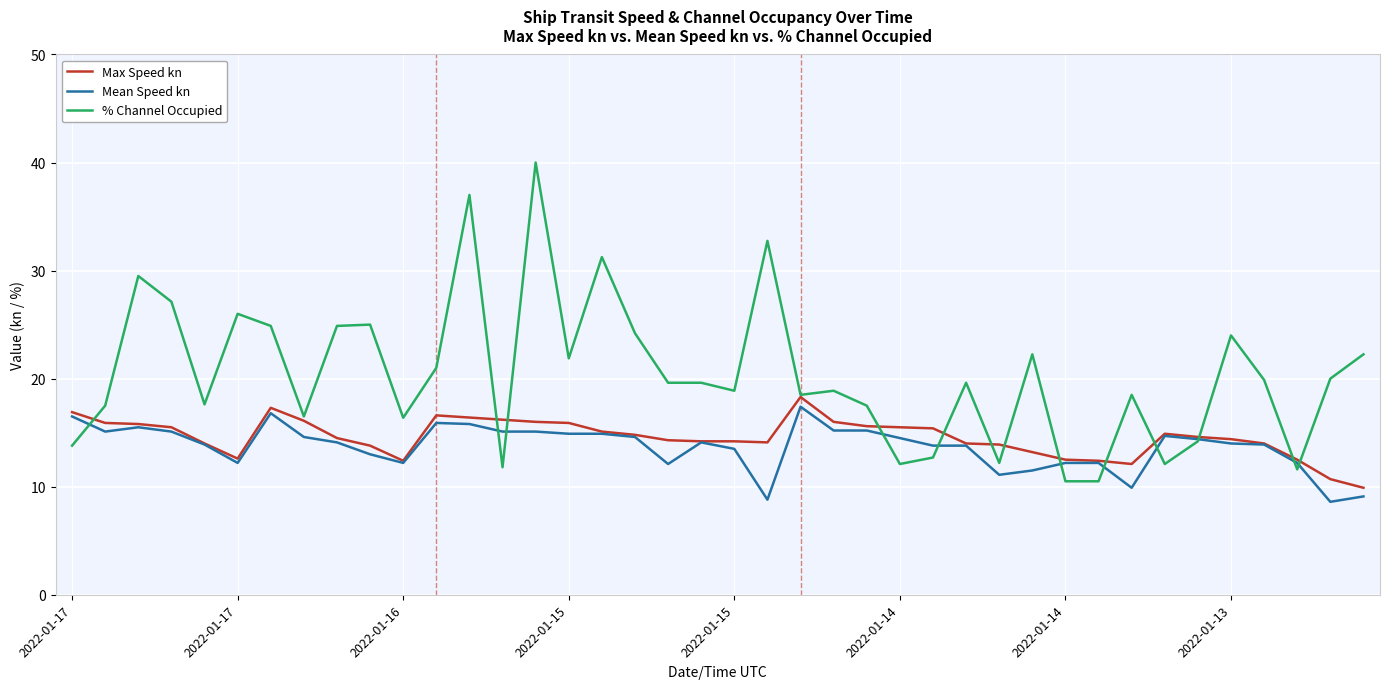

Which series has the largest range (max minus min)?

% Channel Occupied